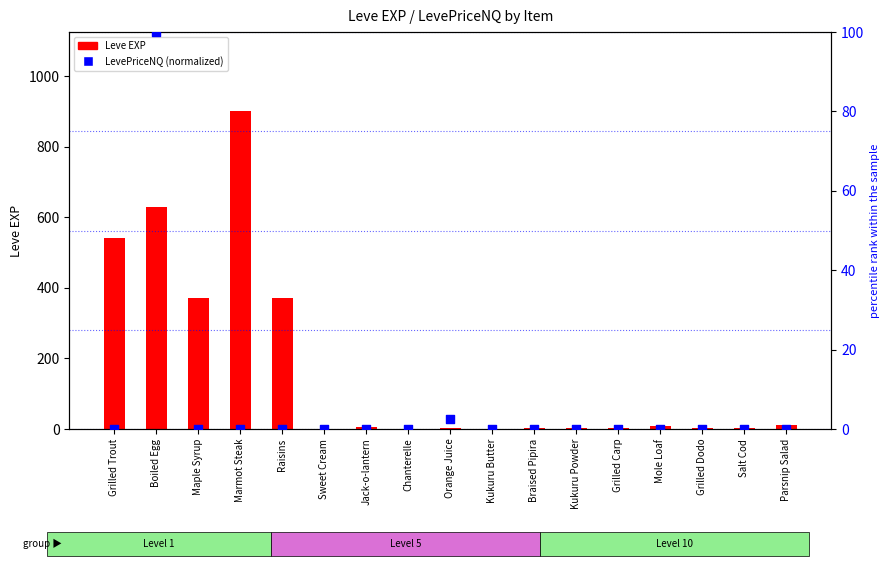

Which series contains the highest Y value?

Leve EXP